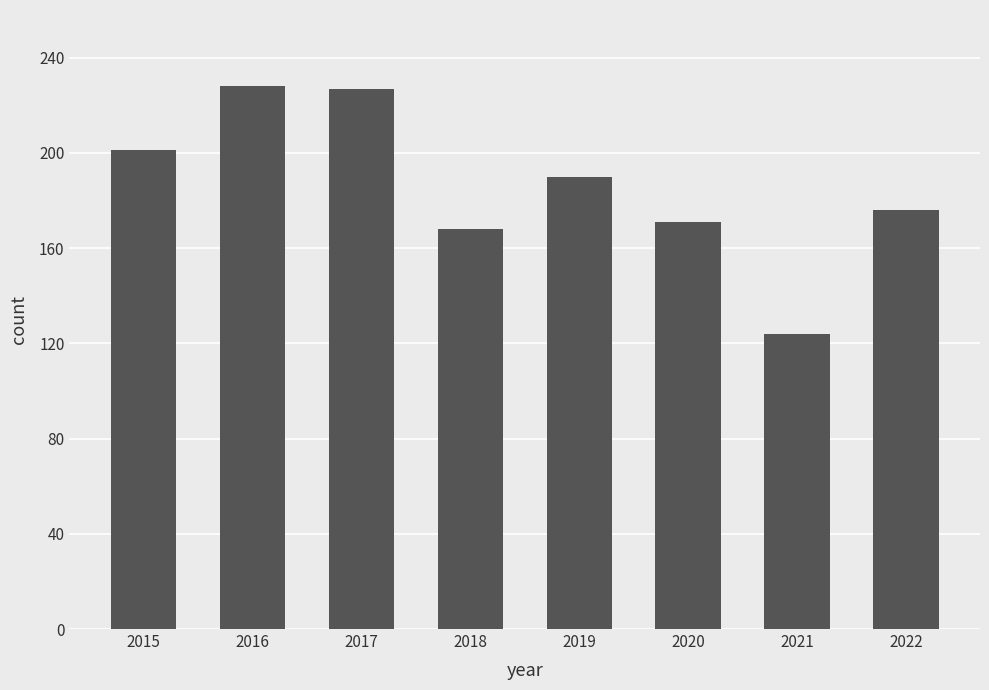

At which category does the chart reach its minimum across all series?

2021